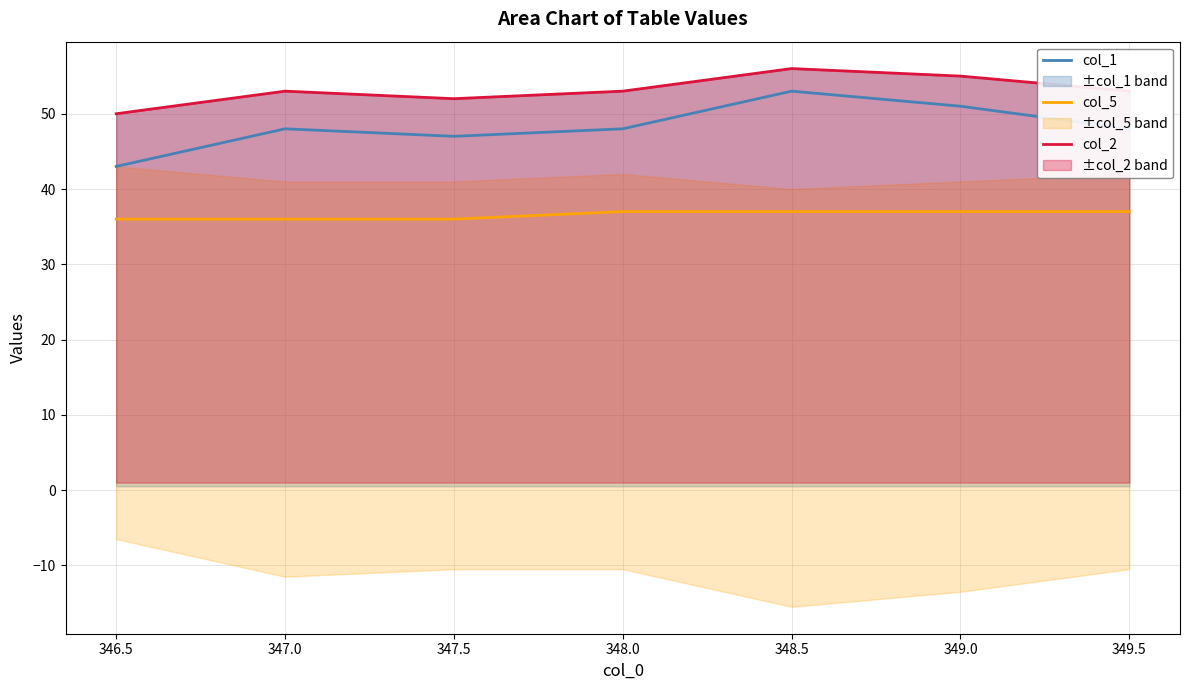

The value of col_1 at 349.5 is 48. True or false?

True